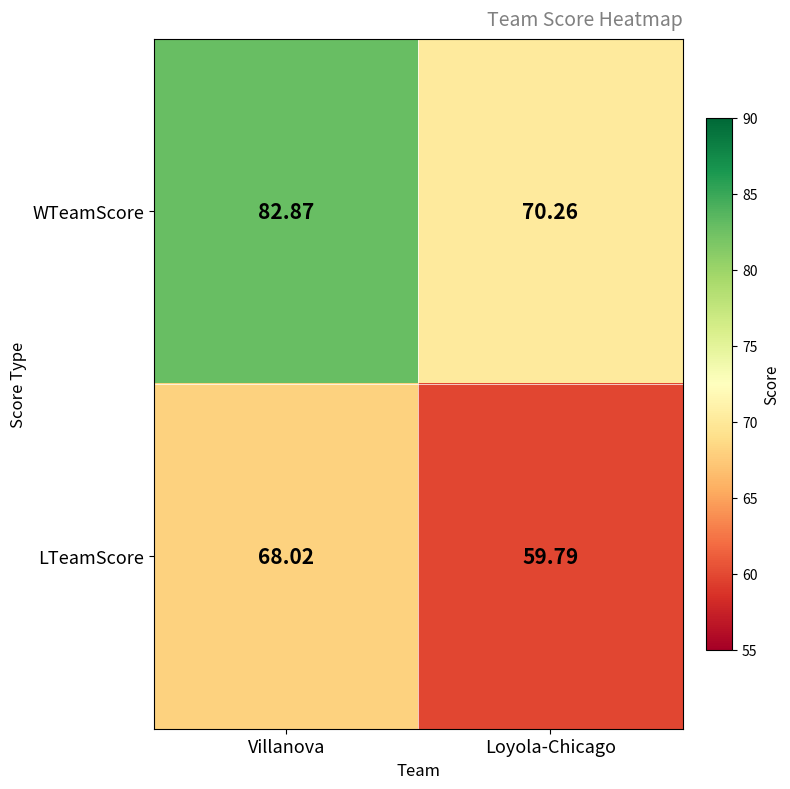

Which category has the highest value across all series?

Villanova